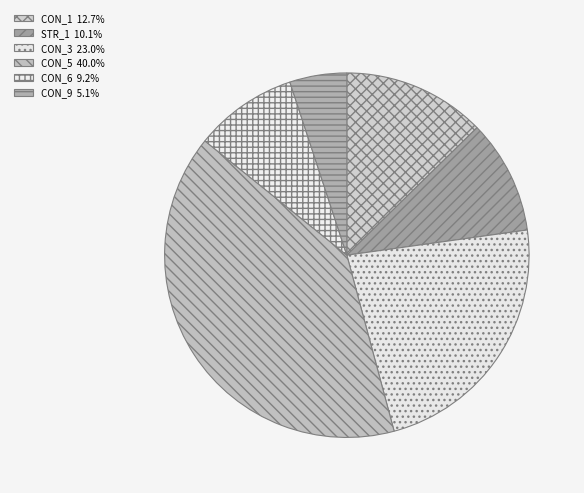

The CON_5 slice represents 40% of the pie. True or false?

True